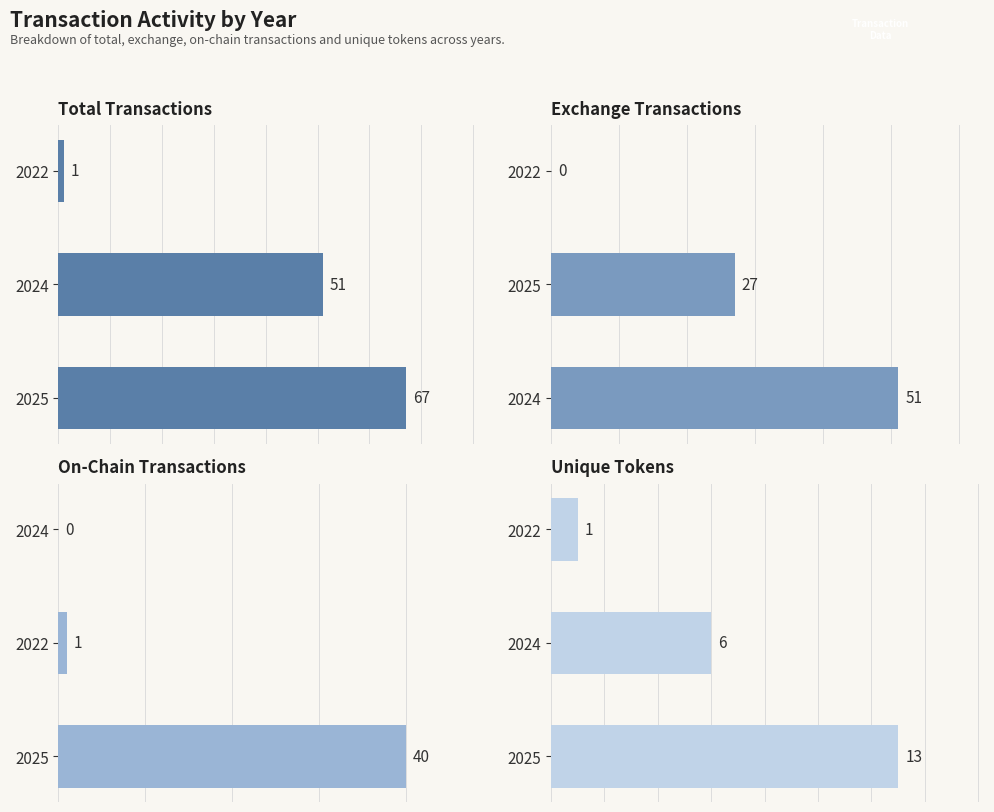

What is the maximum value shown in the chart?

67